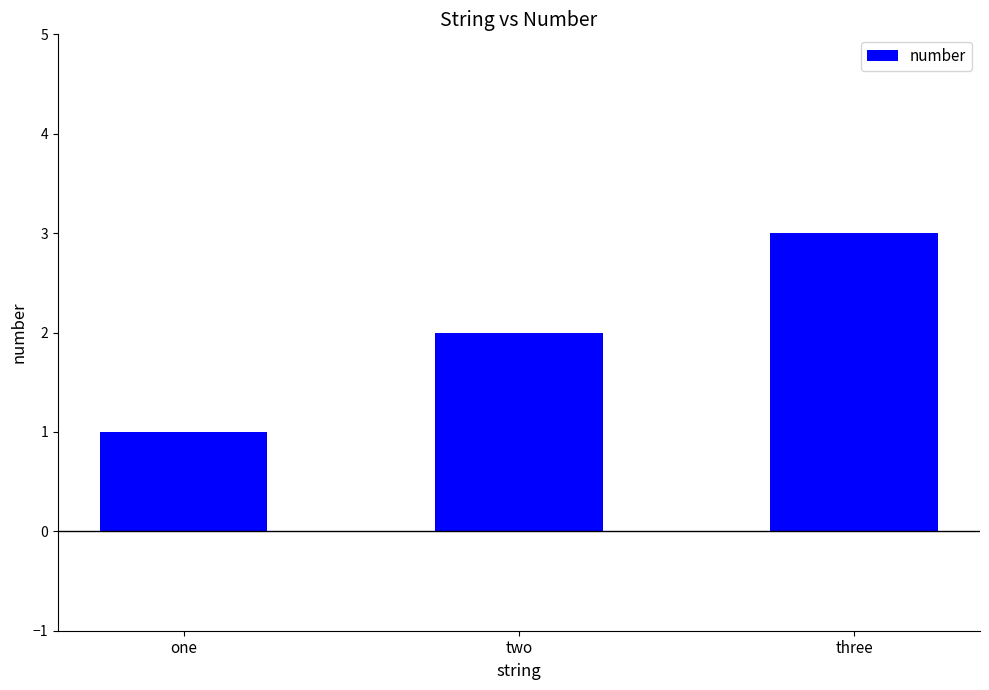

Rank the categories by value from lowest to highest.

one, two, three